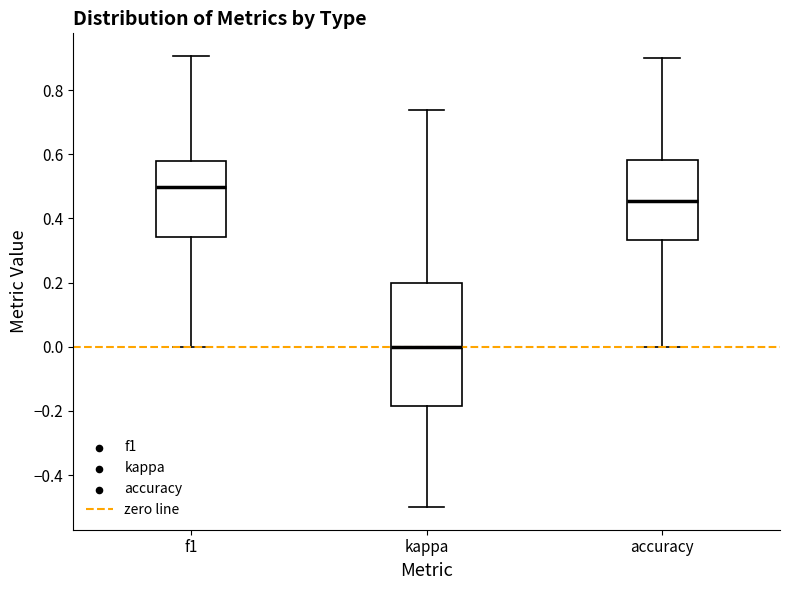

Reading left to right, transcribe this box plot: for each box, give where its median line is, the range the box spans, and where its two whiskers end, as read against the y-axis. The values are not printed on the chart, so give them approximately, as read against the axis.

f1: median 0.50, box 0.34 to 0.58, whiskers 0.00 to 0.90
kappa: median 0.00, box -0.18 to 0.20, whiskers -0.50 to 0.74
accuracy: median 0.46, box 0.34 to 0.58, whiskers 0.00 to 0.90